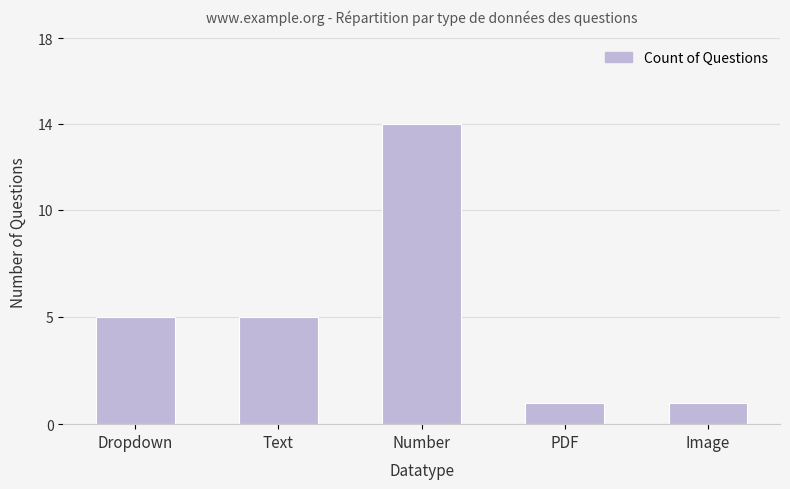

What is the label of the 3rd bar from the right?

Number